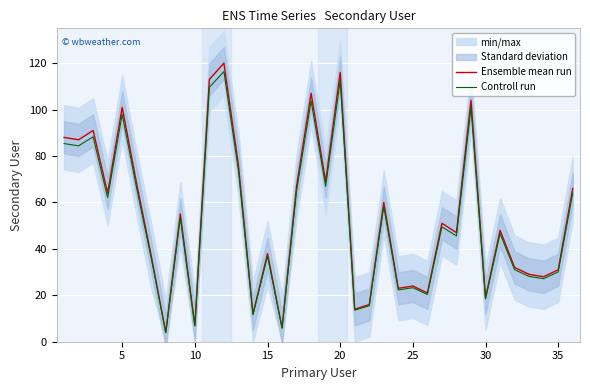

Is it true that Ensemble mean run equals 33.4 at 25?

False